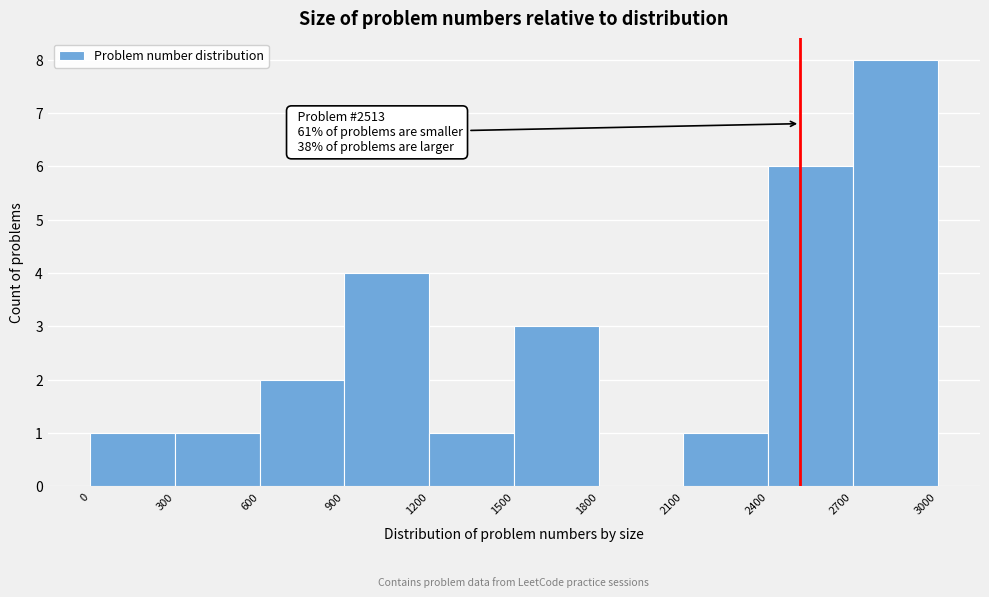

Which range on the x-axis has the tallest bar?

2700 to 3000